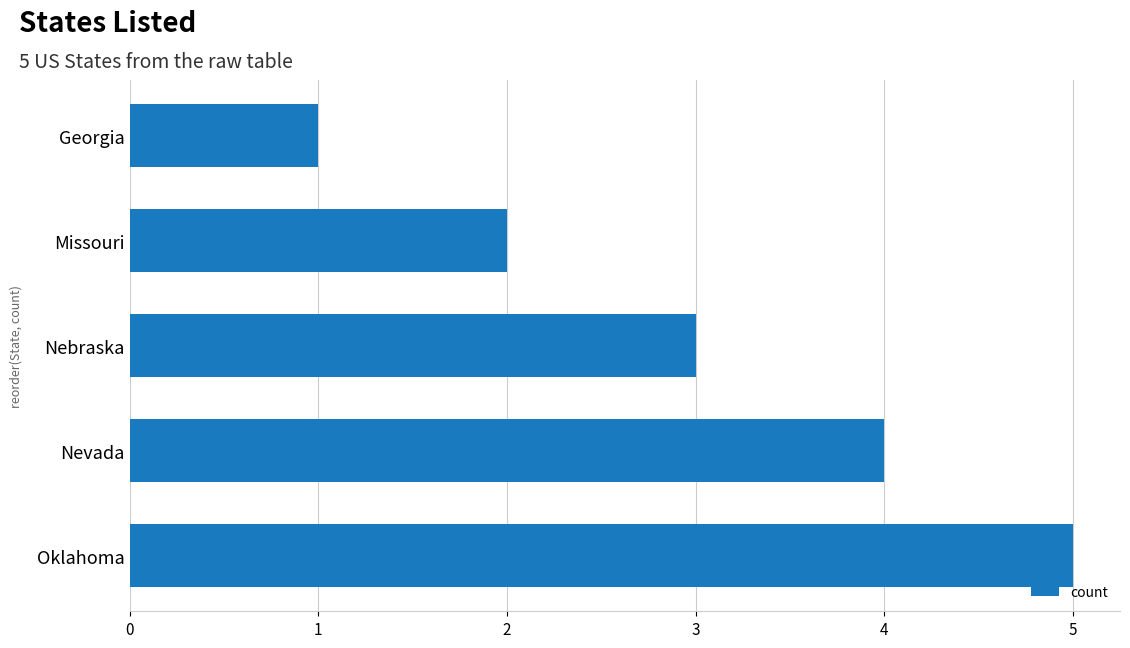

How many data points are less than 3?

2